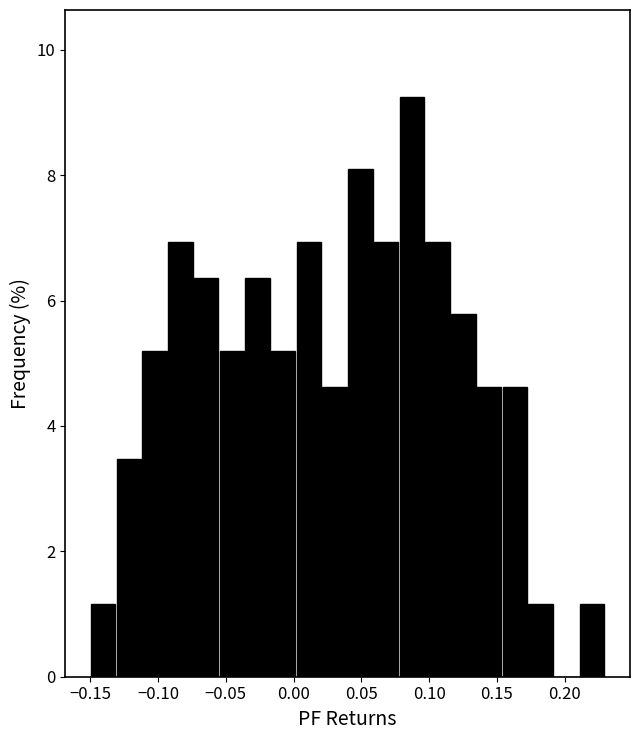

Read against the x-axis, roughly where is the centre of the tallest bar?

0.085